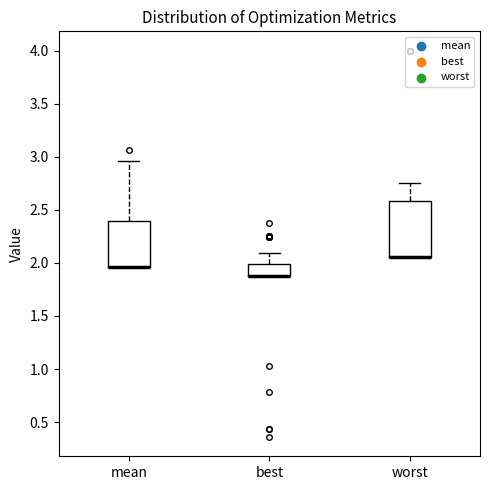

Reading left to right, transcribe this box plot: for each box, give where its median line is, the range the box spans, and where its two whiskers end, as read against the y-axis. The values are not printed on the chart, so give them approximately, as read against the axis.

mean: median 1.95 (drawn on the box's lower edge), box 1.95 to 2.40, whiskers 1.95 to 2.95
best: median 1.90 (drawn on the box's lower edge), box 1.90 to 2.00, whiskers 1.90 to 2.10
worst: median 2.05 (drawn on the box's lower edge), box 2.05 to 2.60, whiskers 2.05 to 2.75